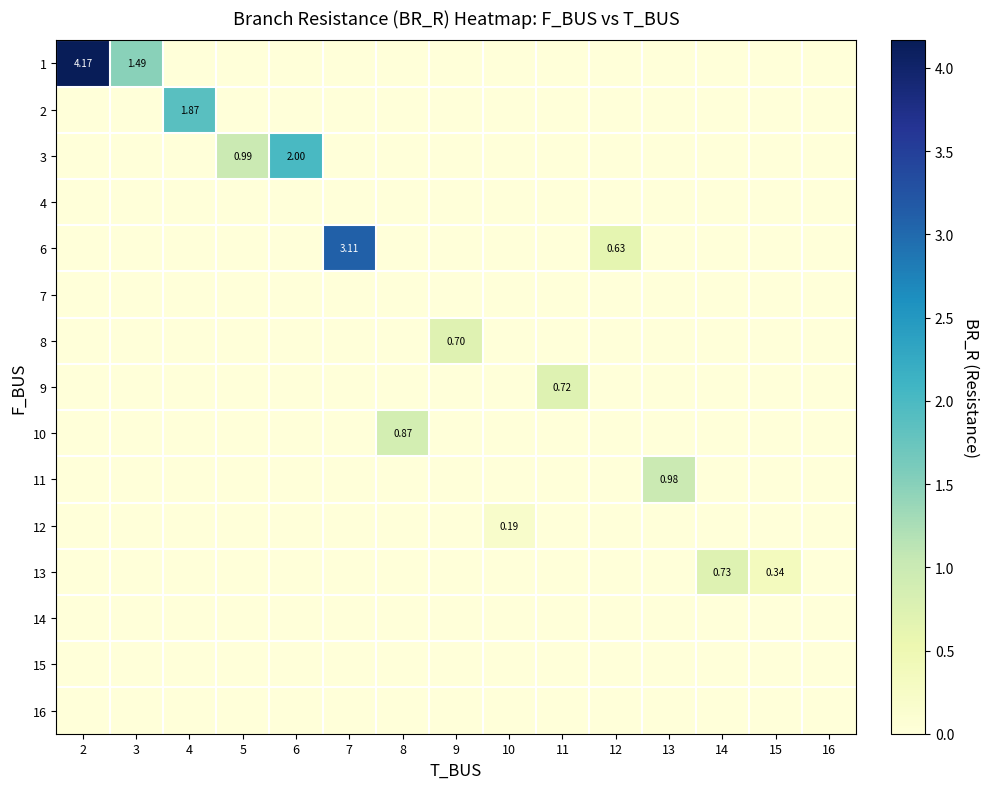

What is the difference between the second highest and second lowest values in the row_4 series?

0.6